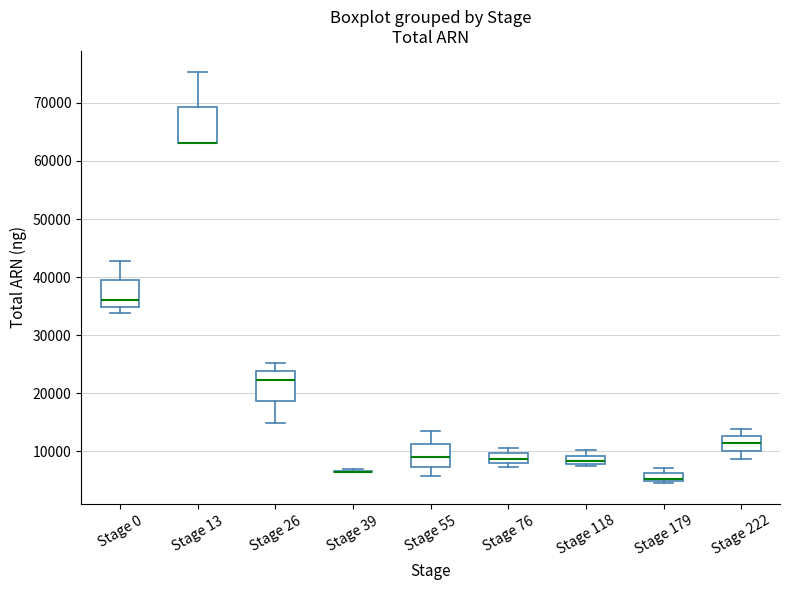

Where is the lower edge of the box for Stage 179 on the y-axis? The values are not printed on the chart, so give them approximately, as read against the axis.

5000